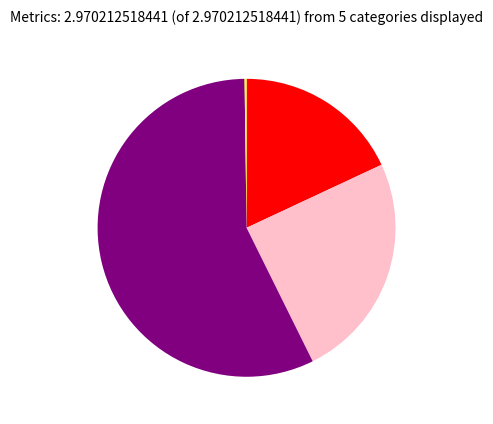

Is there any slice that represents more than half of the pie?

Yes